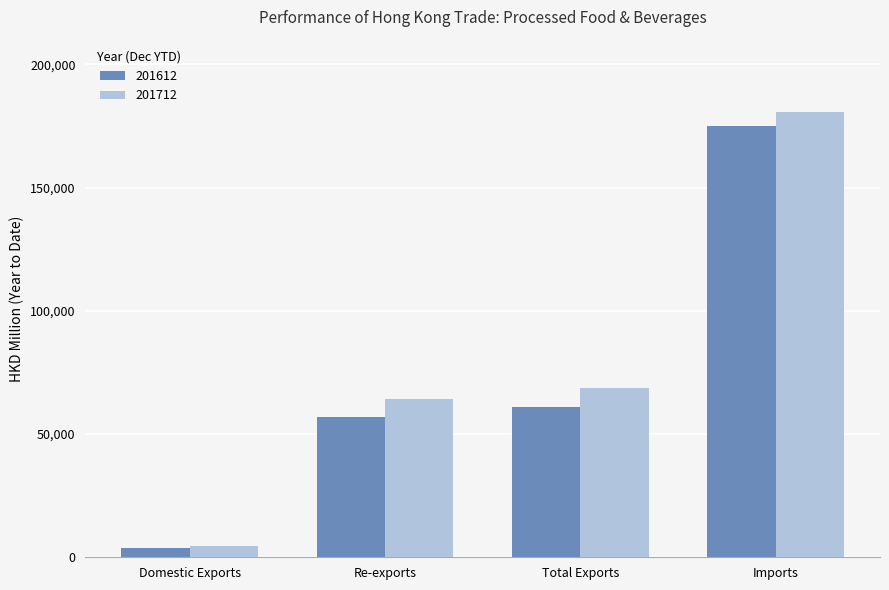

What is the difference between the highest and lowest values at Total Exports?

7909.0